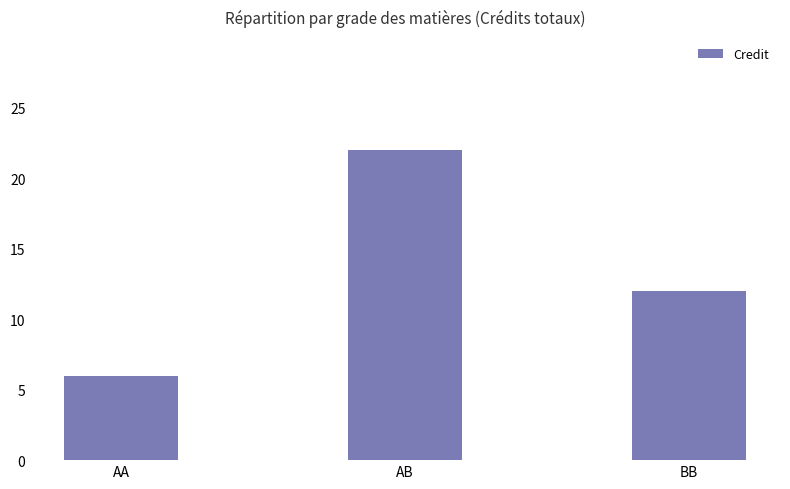

True or false: the data shows 37 at AB.

False